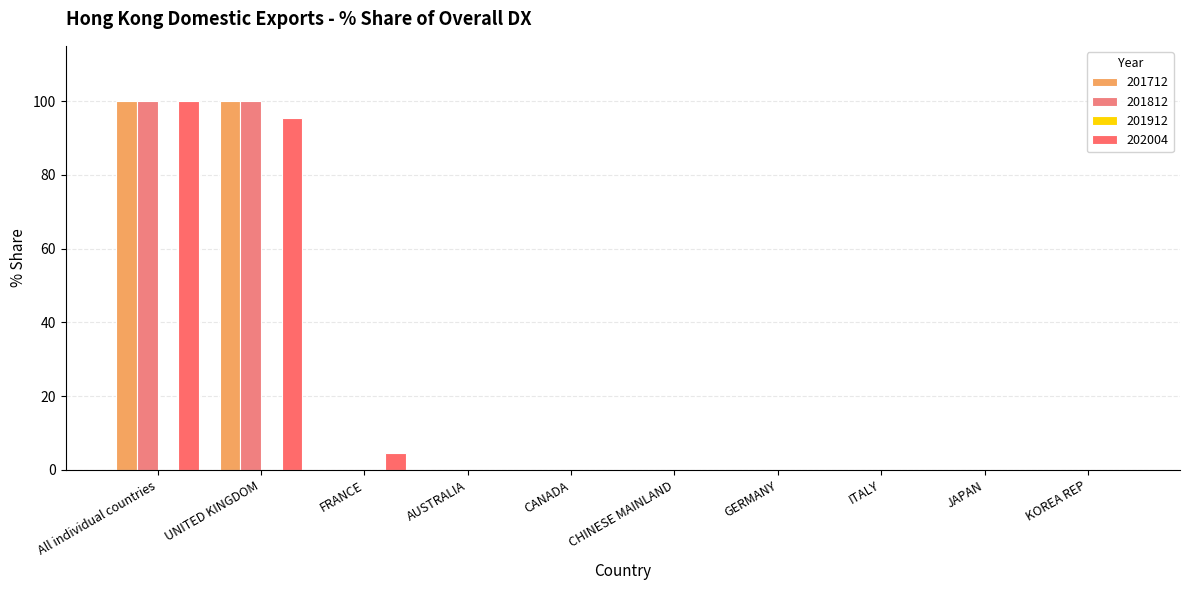

Reading left to right, transcribe all the data shown in this chart.

201712: 100.0	100.0	0.0	0.0	0.0	0.0	0.0	0.0	0.0	0.0
201812: 100.0	100.0	0.0	0.0	0.0	0.0	0.0	0.0	0.0	0.0
202004: 100.0	95.3	4.7	0.0	0.0	0.0	0.0	0.0	0.0	0.0